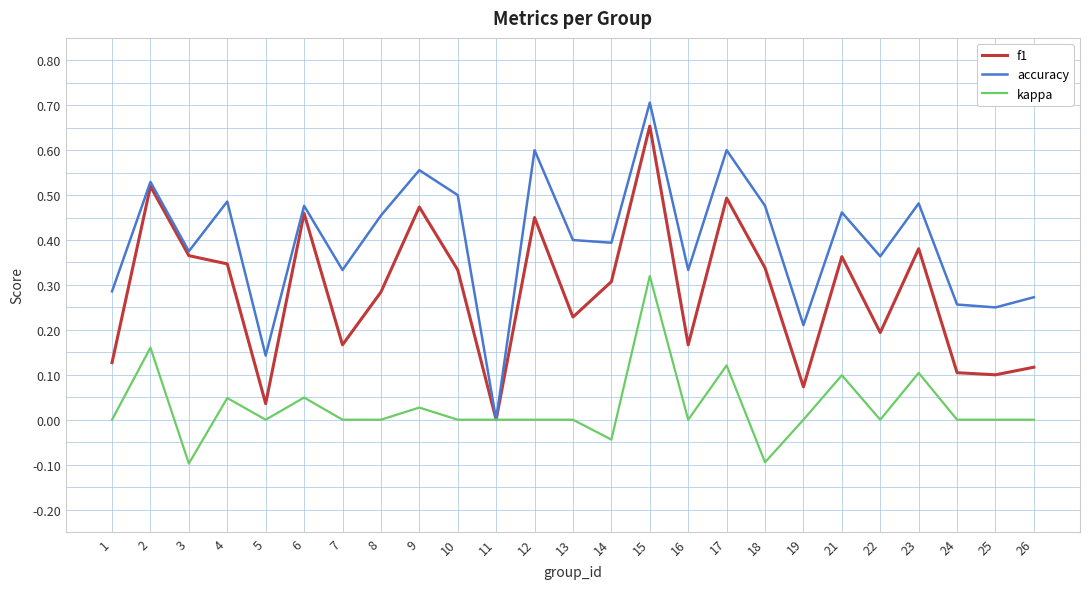

At which category is the sum across all series the highest?

15